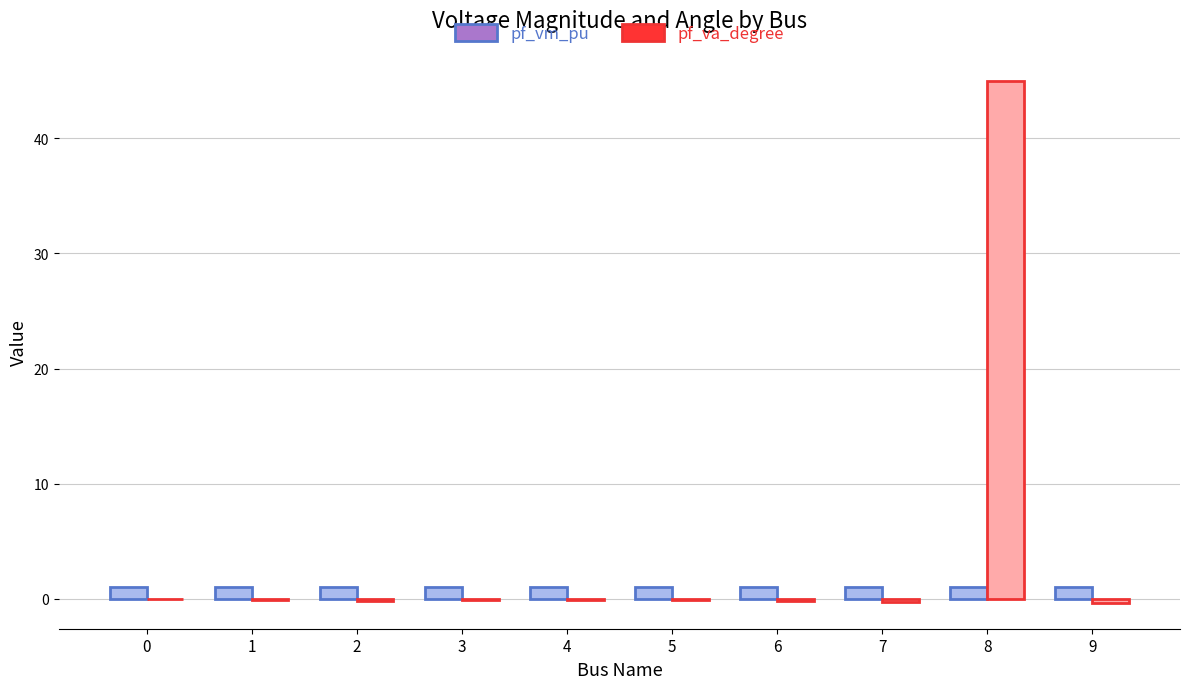

At which label does pf_va_degree reach its peak?

8